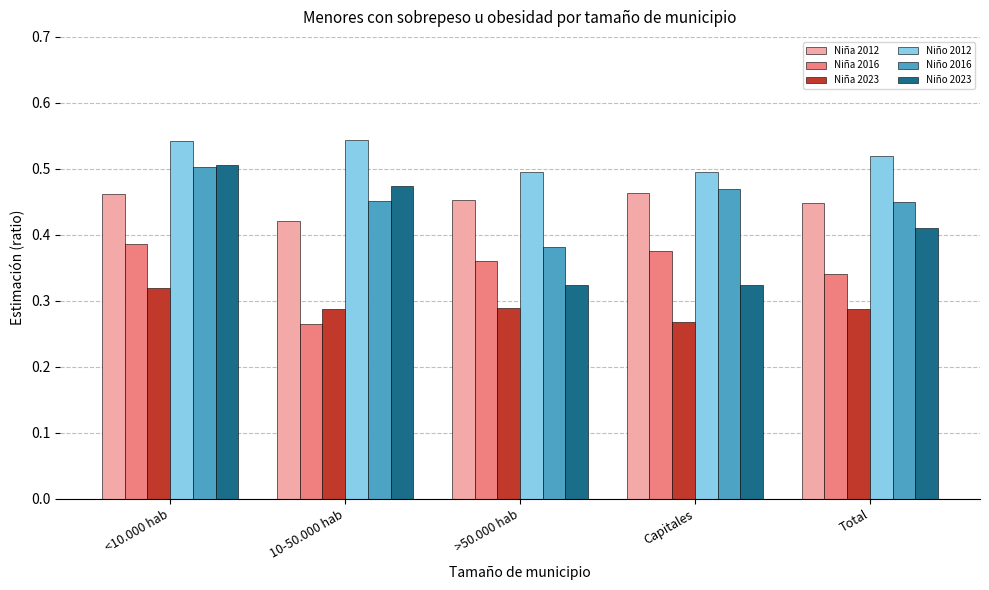

At how many categories does at least one series exceed 0?

5